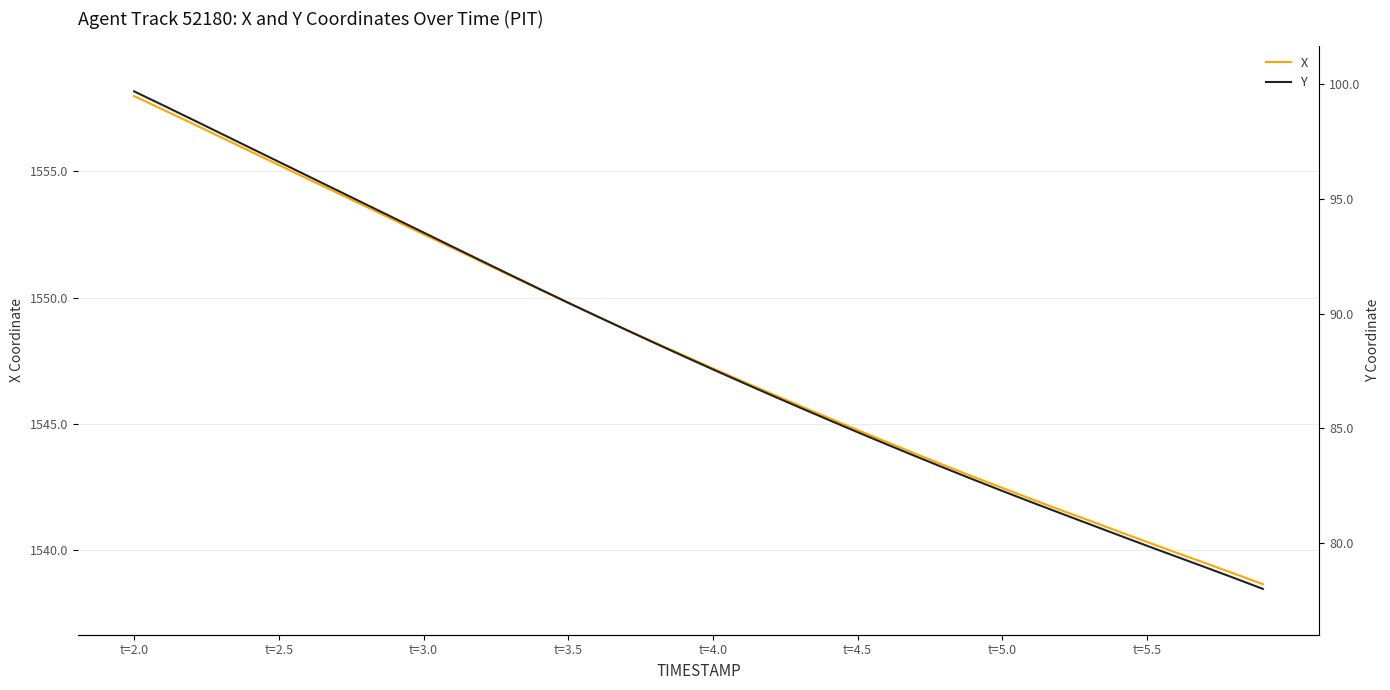

What is the highest value of the X series?

1558.0